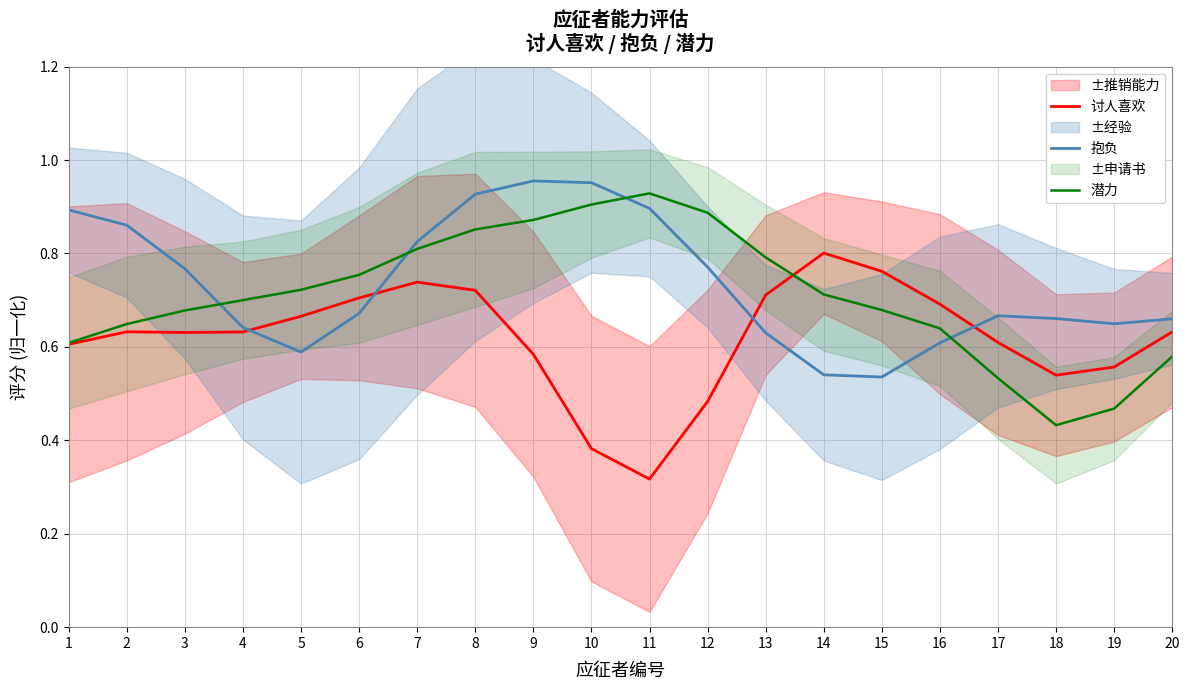

True or false: 潜力 and 讨人喜欢 intersect in this chart.

True